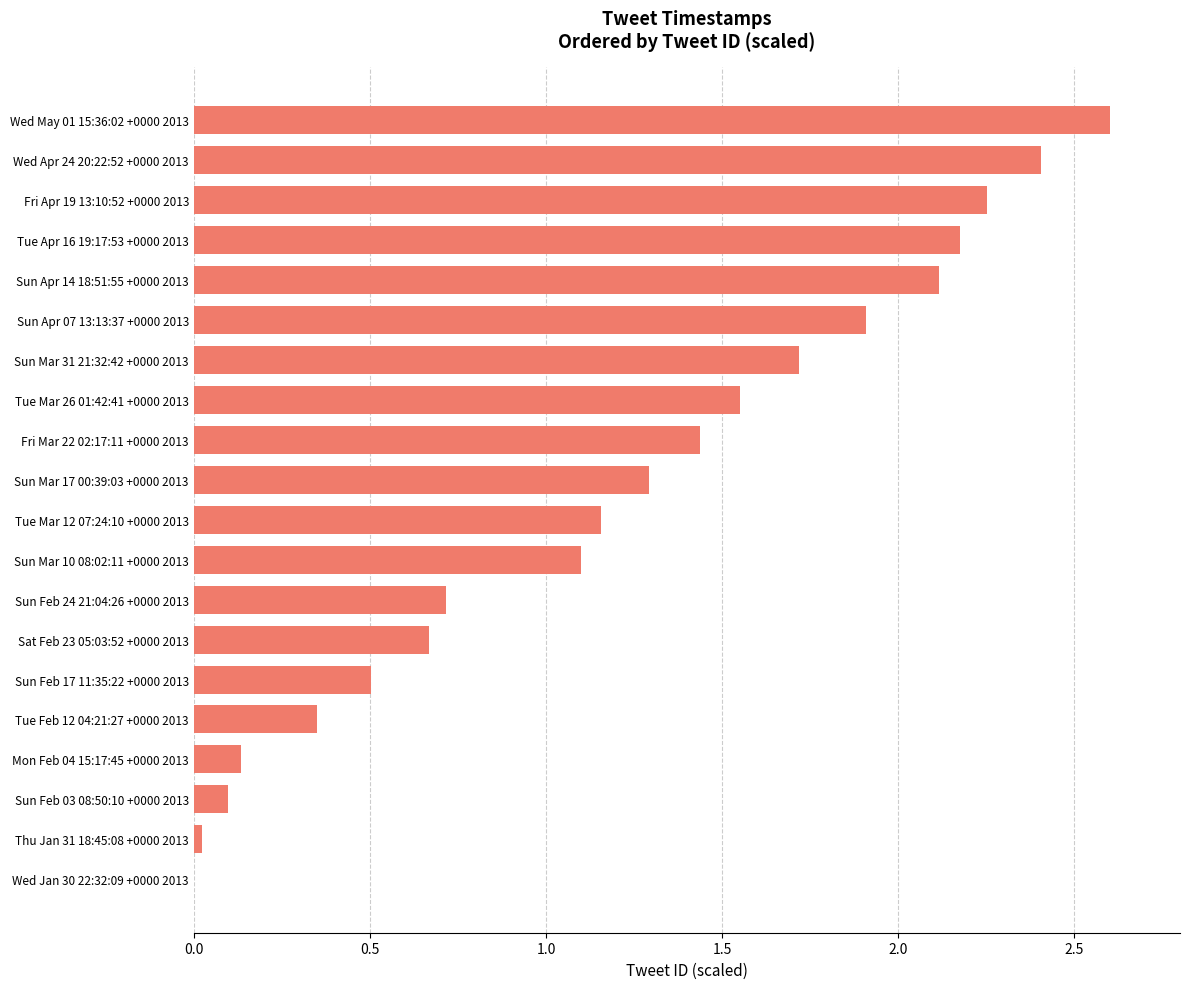

Are the bars horizontal?

Yes